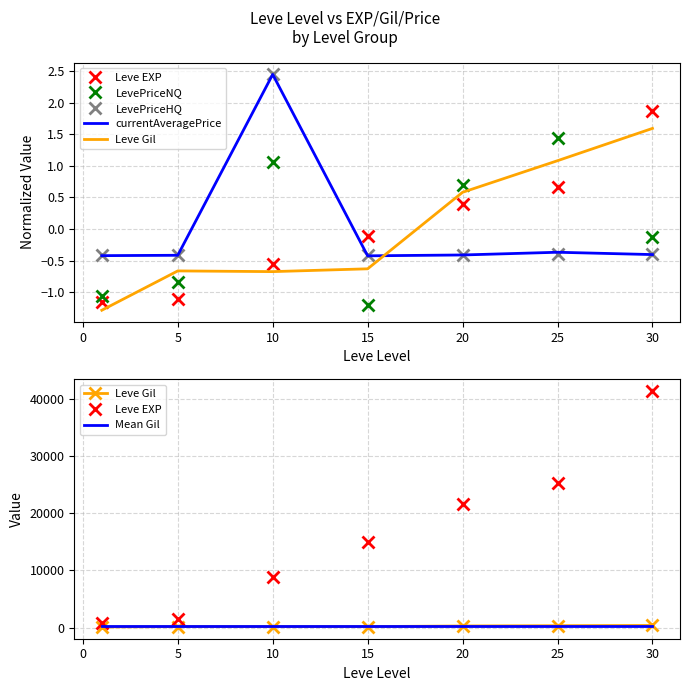

What is the spread (max minus min) of values at 5?

1420.8